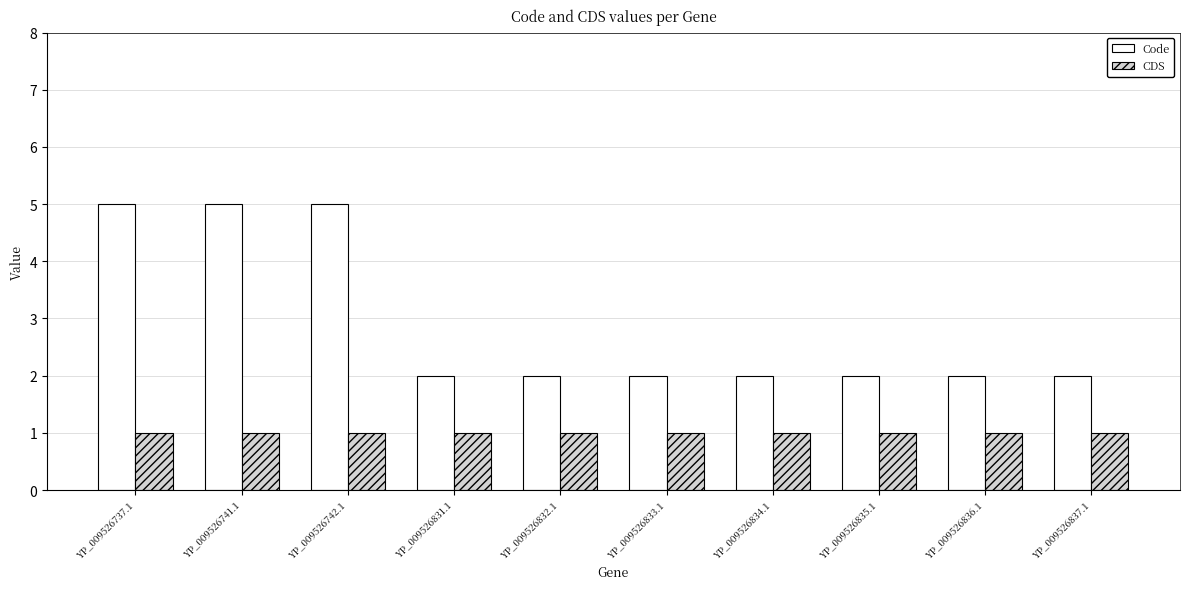

Reading right to left, list all the values displayed in this chart.

Code: YP_009526837.1=2	YP_009526836.1=2	YP_009526835.1=2	YP_009526834.1=2	YP_009526833.1=2	YP_009526832.1=2	YP_009526831.1=2	YP_009526742.1=5	YP_009526741.1=5	YP_009526737.1=5
CDS: YP_009526837.1=1	YP_009526836.1=1	YP_009526835.1=1	YP_009526834.1=1	YP_009526833.1=1	YP_009526832.1=1	YP_009526831.1=1	YP_009526742.1=1	YP_009526741.1=1	YP_009526737.1=1